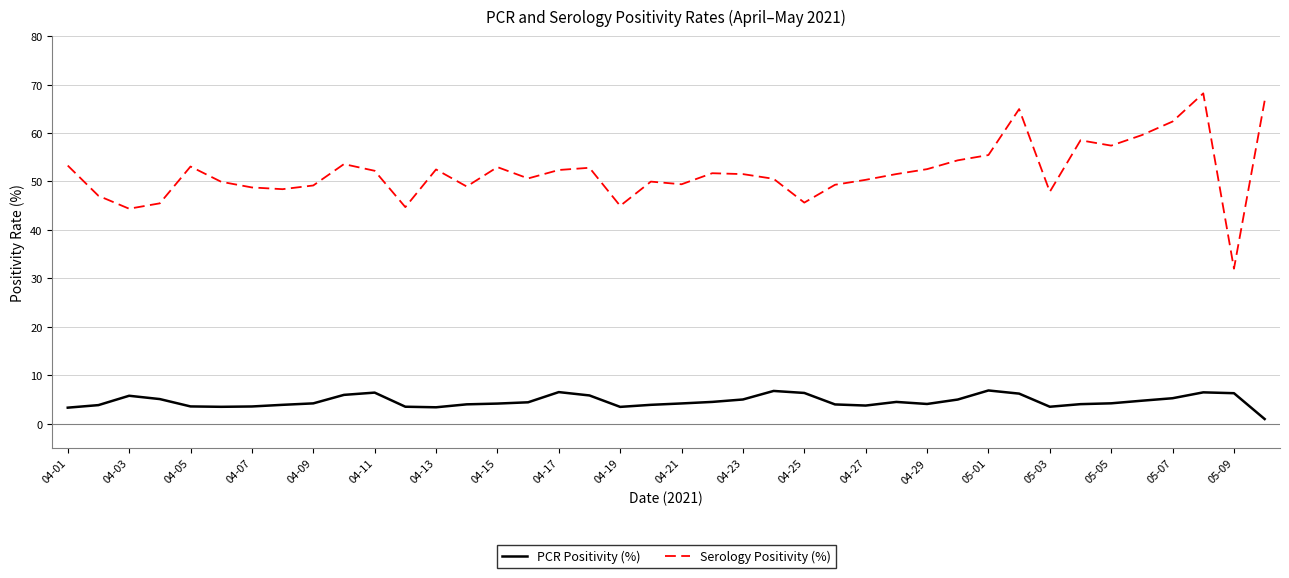

Rank the series by their maximum value, from highest to lowest.

Serology Positivity (%), PCR Positivity (%)